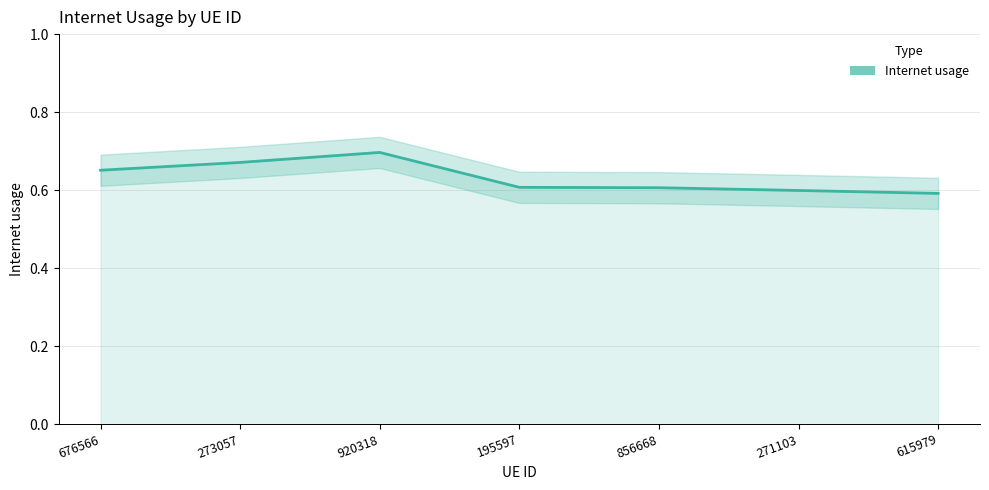

How many series are shown in this chart?

1